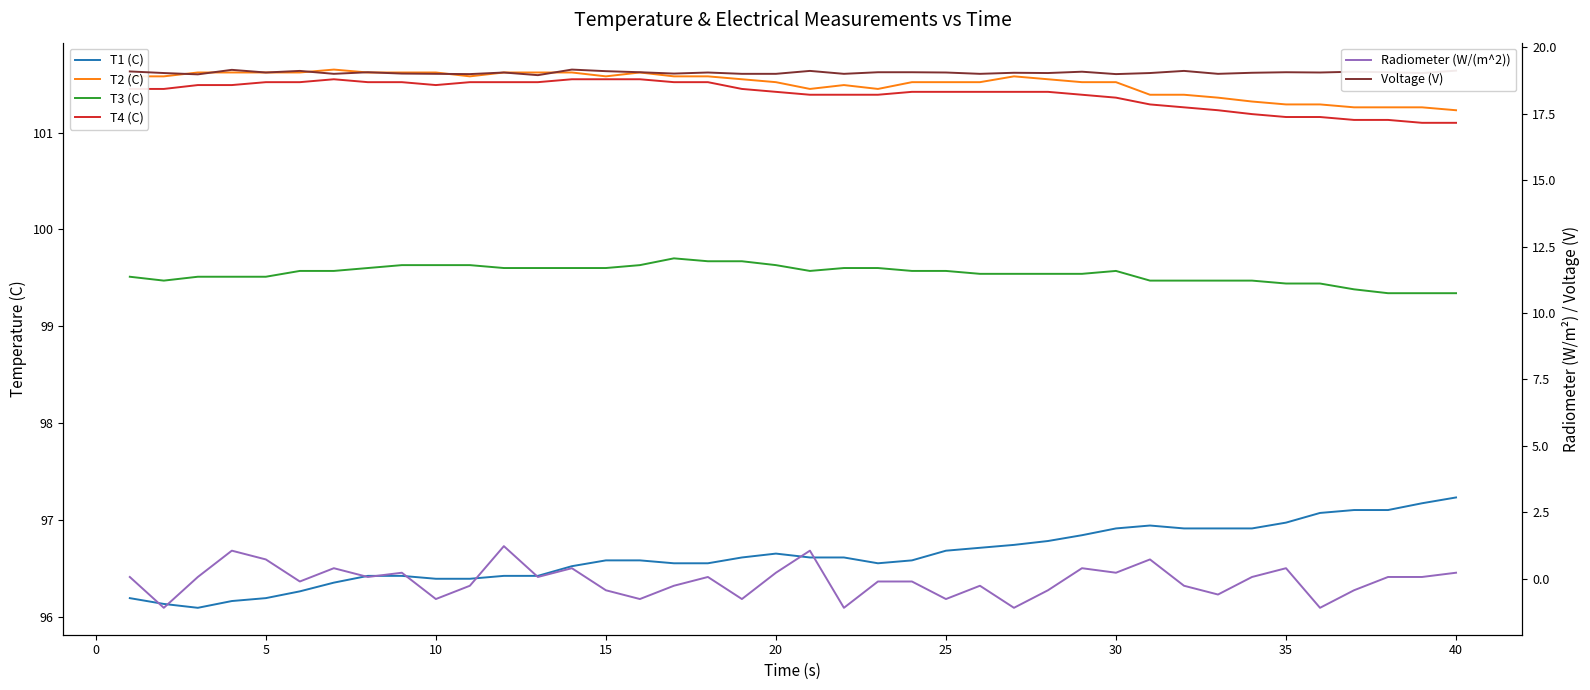

True or false: T1 (C) and T2 (C) intersect in this chart.

False